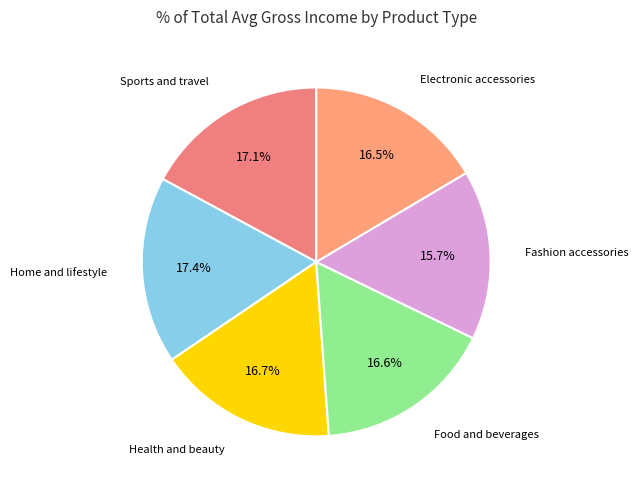

To the nearest percent, what is the difference between the largest and smallest slice percentages?

2%